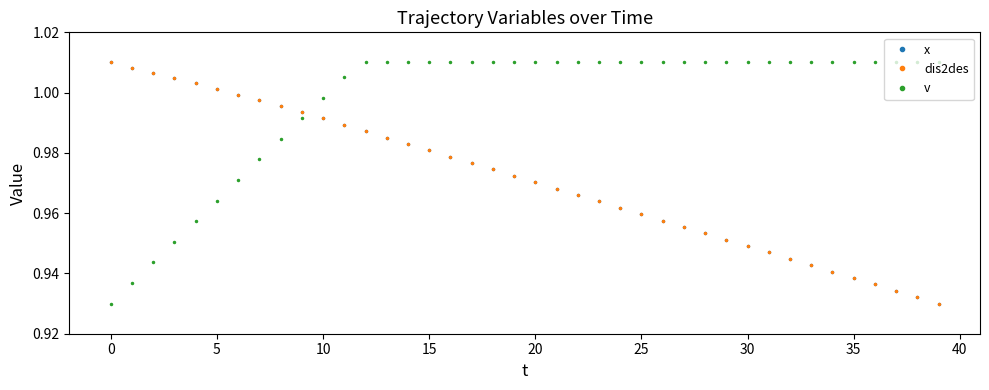

True or false: v and x intersect in this chart.

True